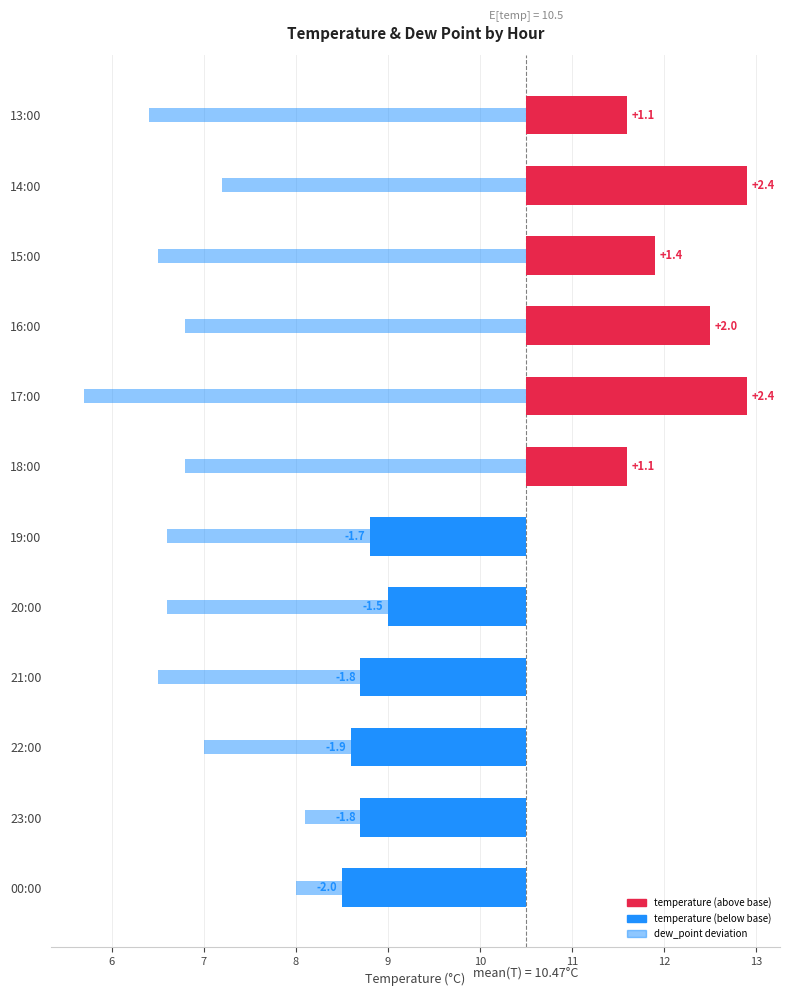

What is the spread (max minus min) of values at 15:00?

5.4